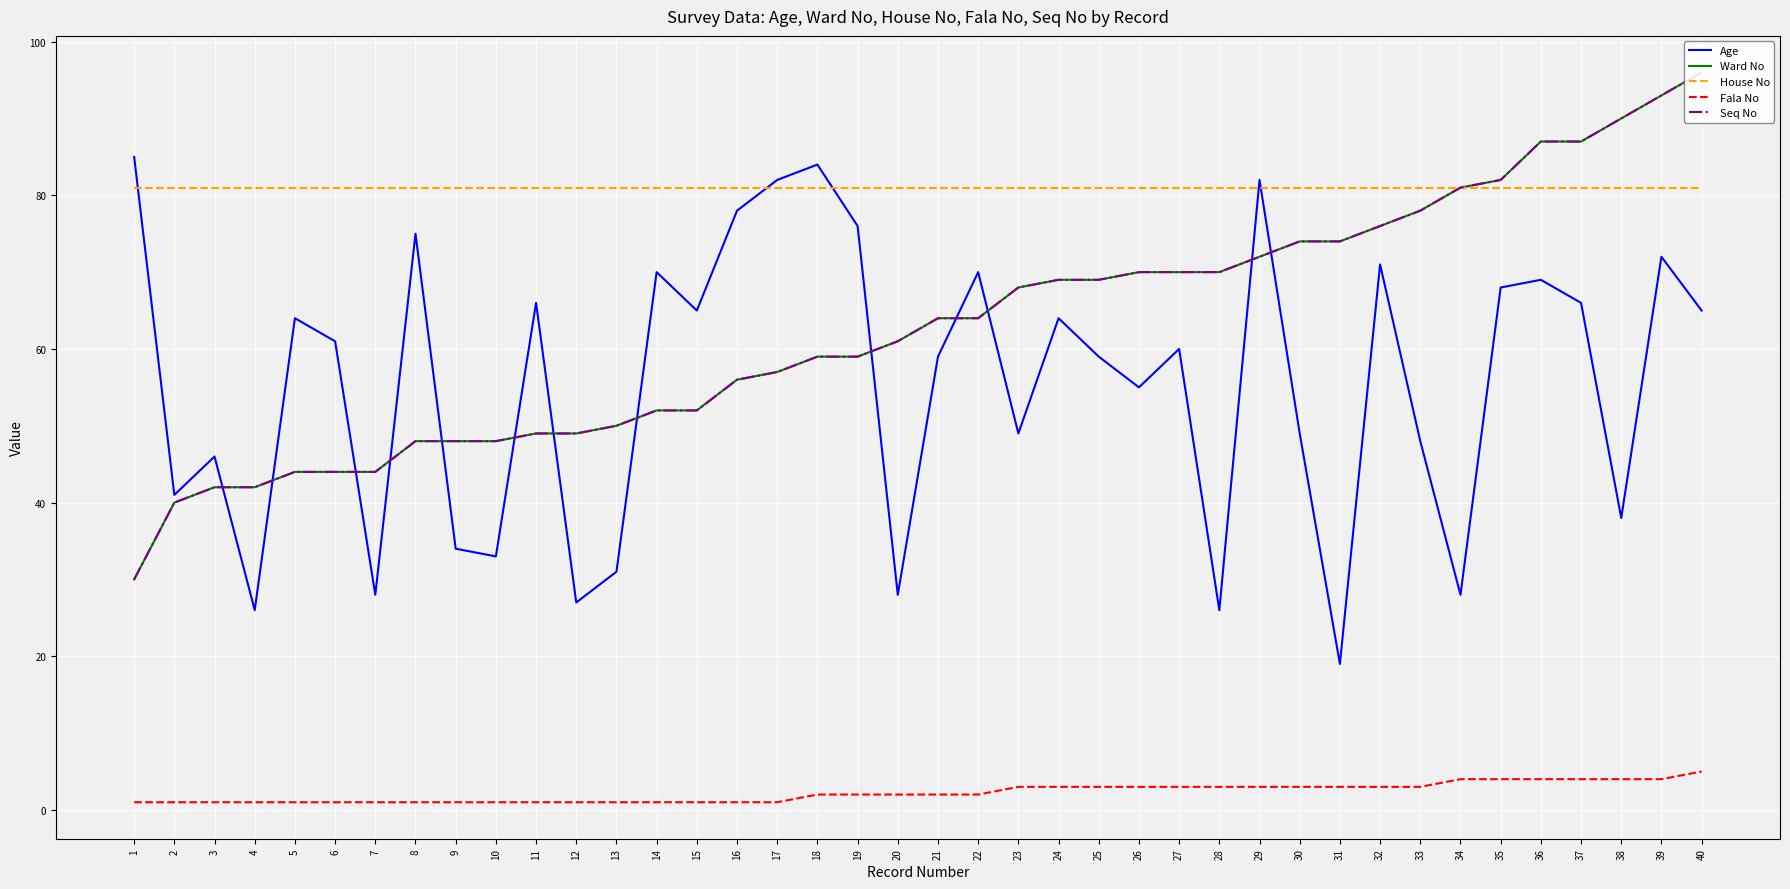

The value of Age at 31 is 30. True or false?

False